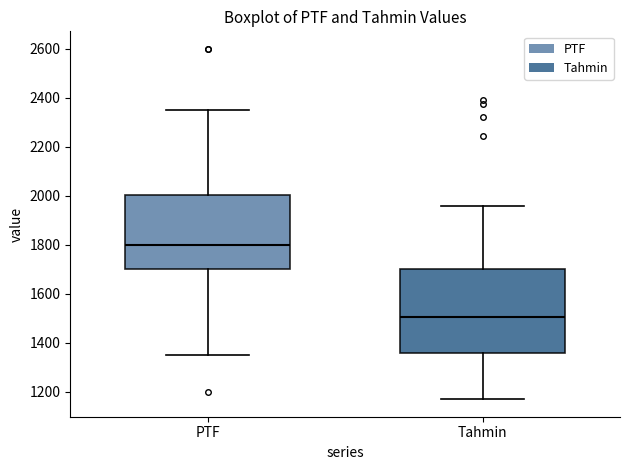

Reading left to right, transcribe this box plot: for each box, give where its median line is, the range the box spans, and where its two whiskers end, as read against the y-axis. The values are not printed on the chart, so give them approximately, as read against the axis.

PTF: median 1800, box 1700 to 2000, whiskers 1340 to 2360
Tahmin: median 1500, box 1360 to 1700, whiskers 1160 to 1960